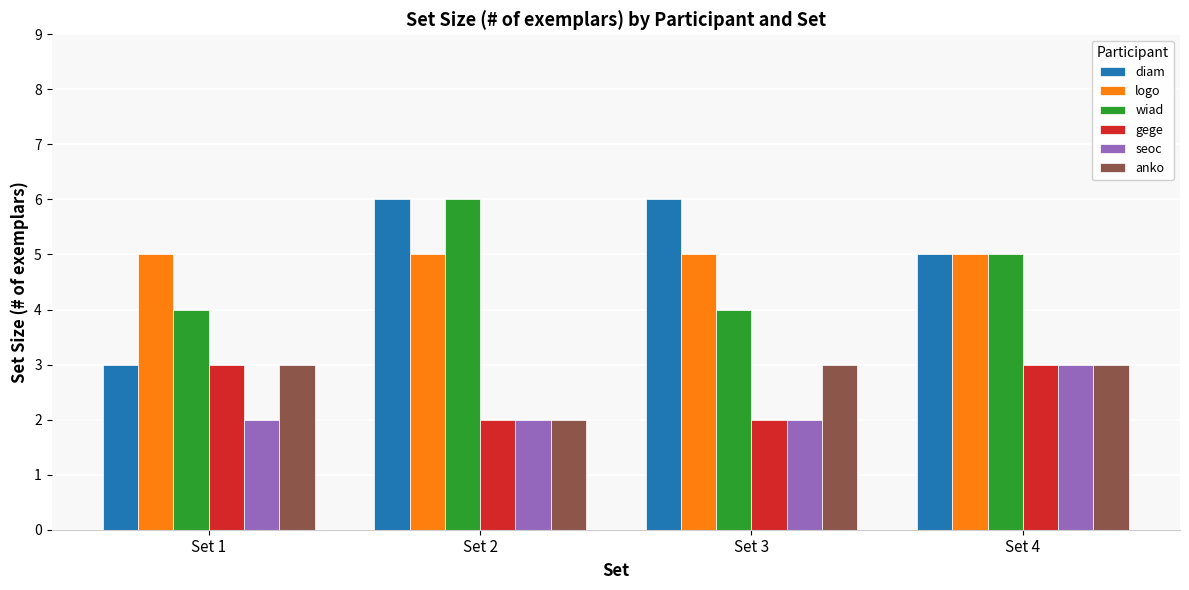

What is the maximum value shown in the chart?

6